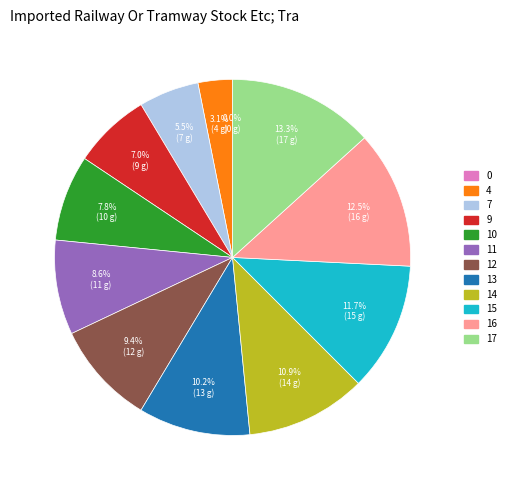

Is there any slice that represents more than half of the pie?

No